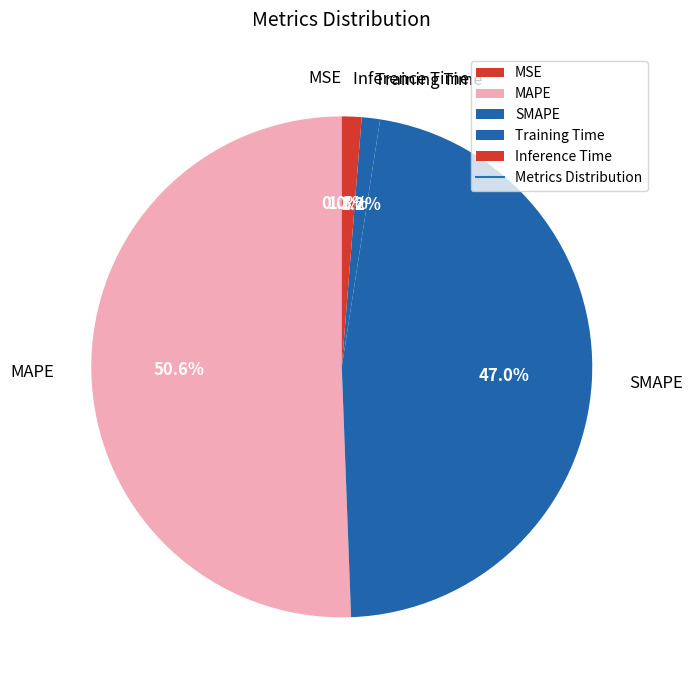

Which slice is the largest?

MAPE